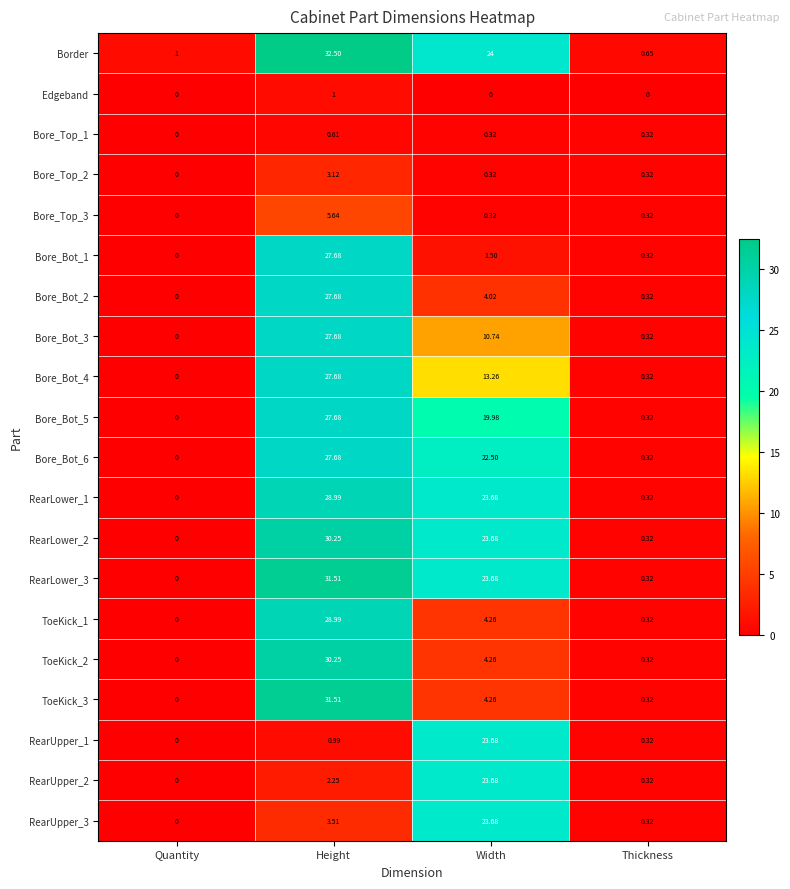

Which series has the largest total across all categories?

Border